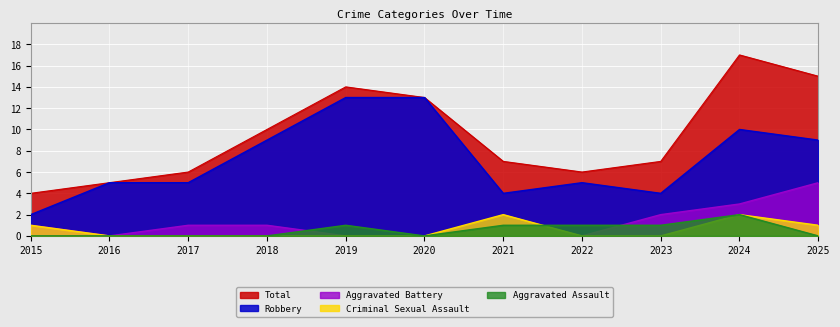

What is the sum of all Aggravated Battery values?

13